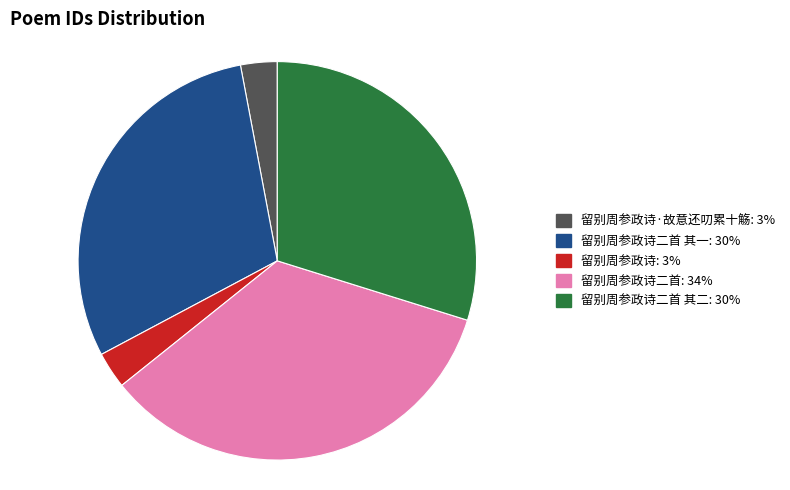

Count the number of slices in the pie.

5